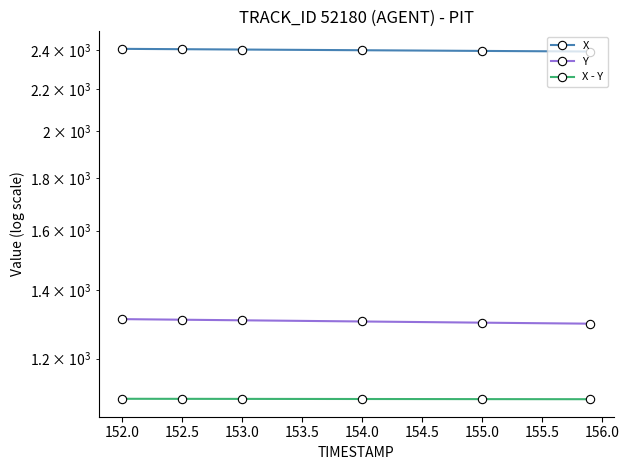

True or false: X - Y and Y intersect in this chart.

False